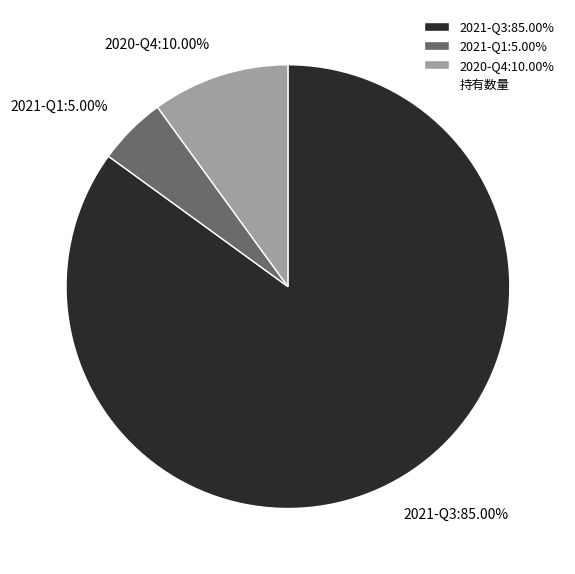

Which slice is the smallest?

2021-Q1